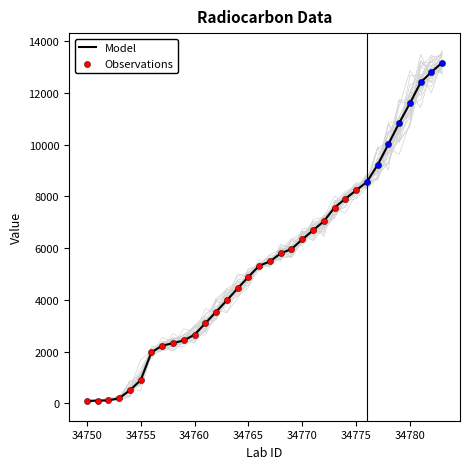

What is the total value across all series at 34753?

383.5